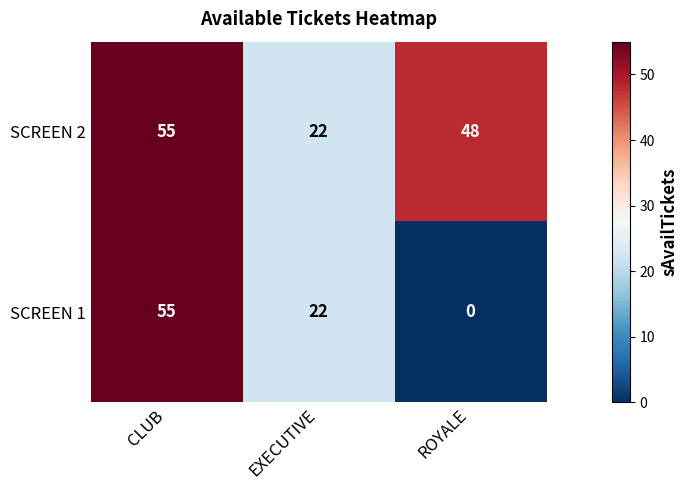

Count the SCREEN 2 values in the range 22 to 55.

3